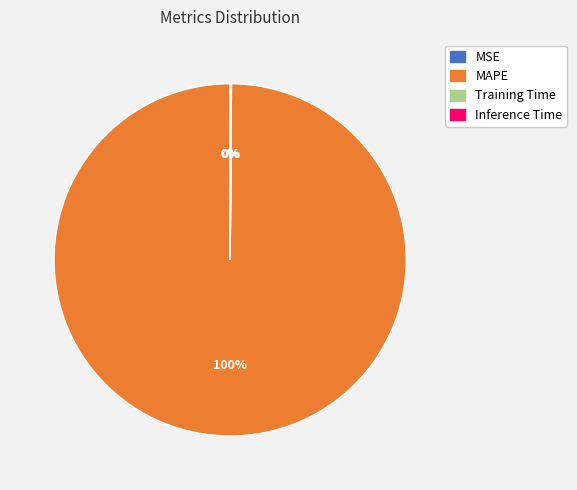

Which slice represents more than half of the pie?

MAPE